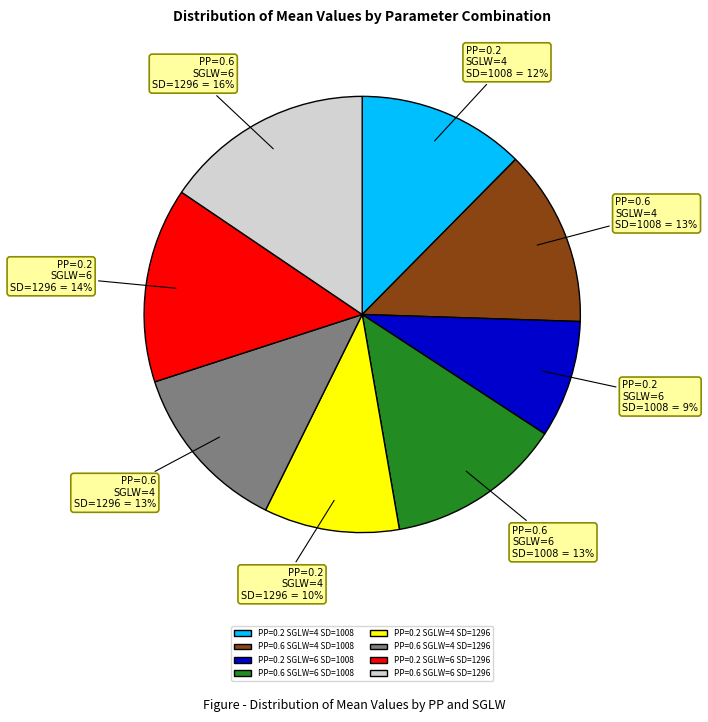

Which category has the smallest portion of the pie?

PP=0.2 SGLW=6 SD=1008